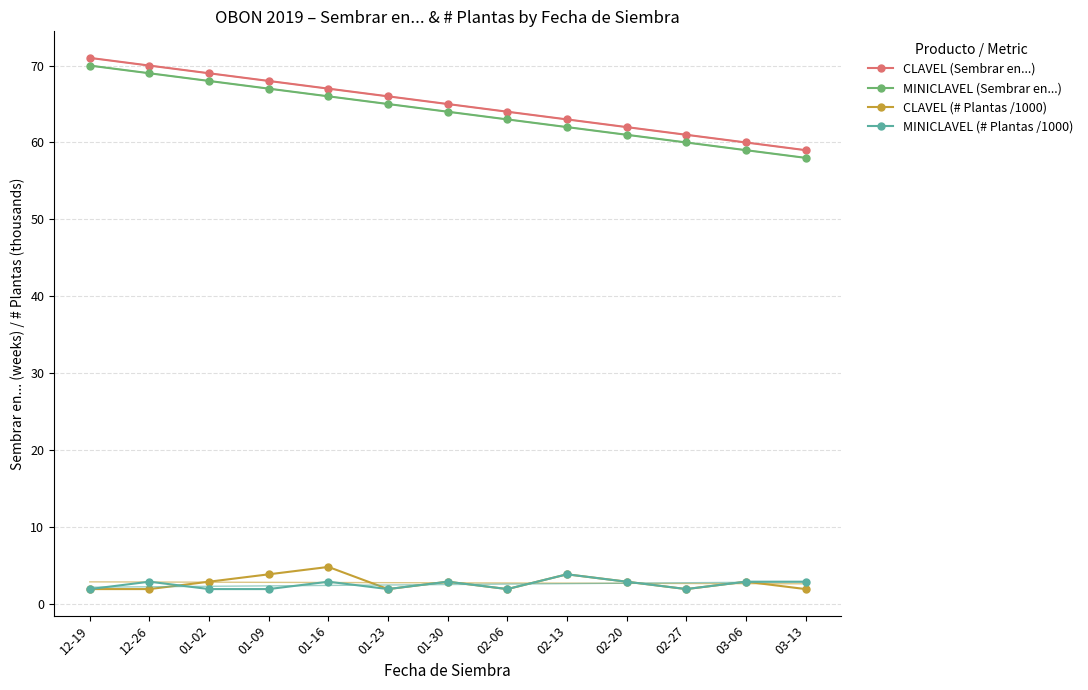

Reading left to right, list all the values displayed in this chart.

CLAVEL (Sembrar en...): 12-19=71.0	12-26=70.0	01-02=69.0	01-09=68.0	01-16=67.0	01-23=66.0	01-30=65.0	02-06=64.0	02-13=63.0	02-20=62.0	02-27=61.0	03-06=60.0	03-13=59.0
MINICLAVEL (Sembrar en...): 12-19=70.0	12-26=69.0	01-02=68.0	01-09=67.0	01-16=66.0	01-23=65.0	01-30=64.0	02-06=63.0	02-13=62.0	02-20=61.0	02-27=60.0	03-06=59.0	03-13=58.0
CLAVEL (# Plantas /1000): 12-19=1.9	12-26=1.9	01-02=2.9	01-09=3.8	01-16=4.8	01-23=1.9	01-30=2.9	02-06=1.9	02-13=3.8	02-20=2.9	02-27=1.9	03-06=2.9	03-13=1.9
MINICLAVEL (# Plantas /1000): 12-19=1.9	12-26=2.9	01-02=1.9	01-09=1.9	01-16=2.9	01-23=1.9	01-30=2.9	02-06=1.9	02-13=3.8	02-20=2.9	02-27=1.9	03-06=2.9	03-13=2.9